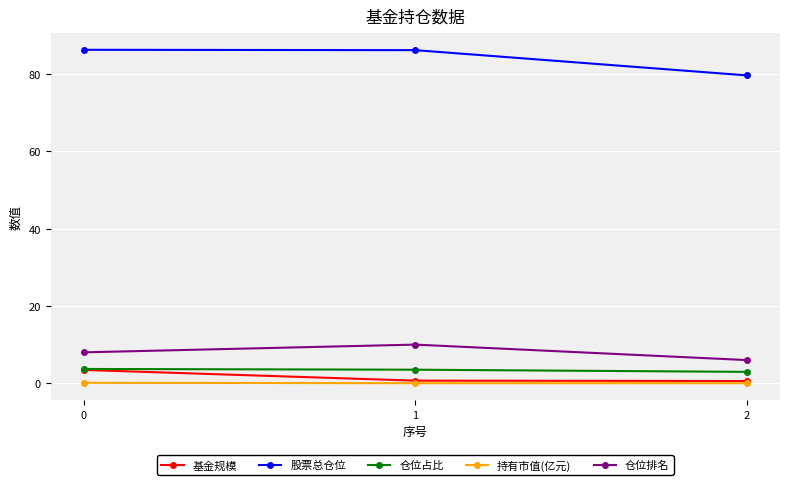

What is the highest value of the 仓位占比 series?

3.7